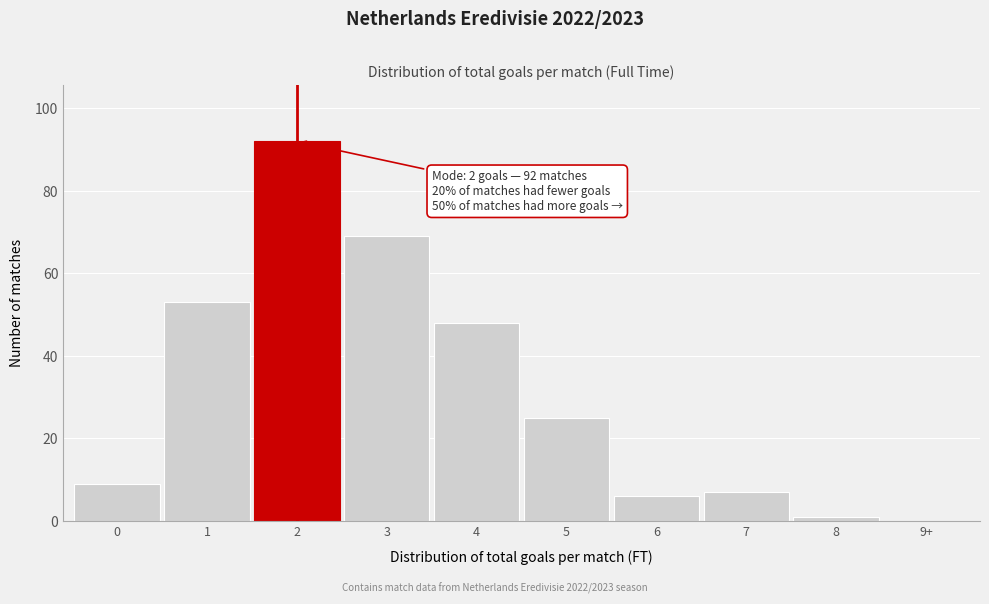

Reading right to left, transcribe all the data shown in this chart.

9+=0	8=1	7=7	6=6	5=25	4=48	3=69	2=92	1=53	0=9